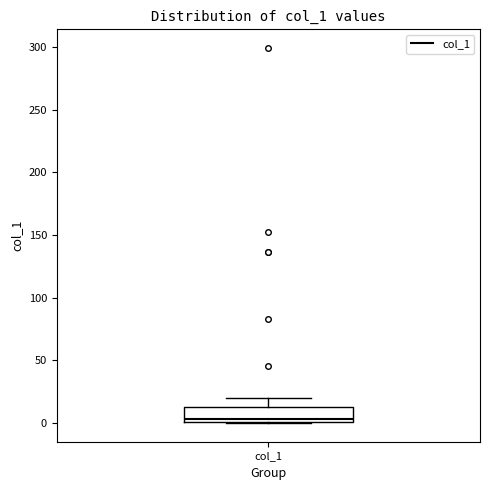

Read this box plot against the y-axis: the position of the median line, the range covered by the box, and the ends of both whiskers. The values are not printed on the chart, so give them approximately, as read against the axis.

median 5, box 0 to 15, whiskers 0 to 20